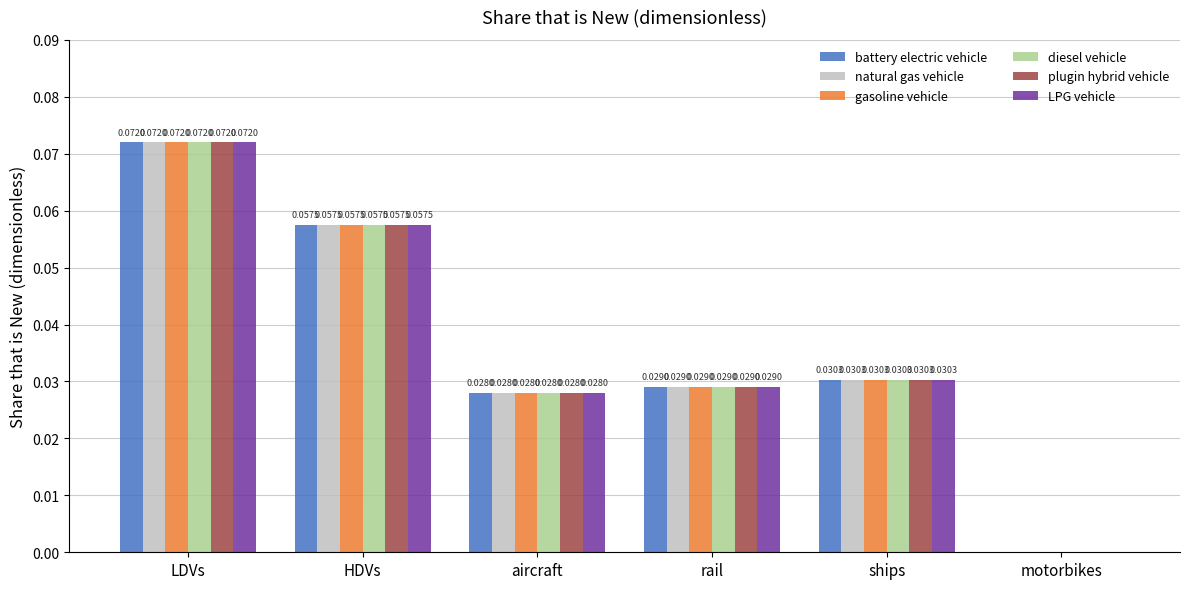

At which label is LPG vehicle closest to 0?

motorbikes